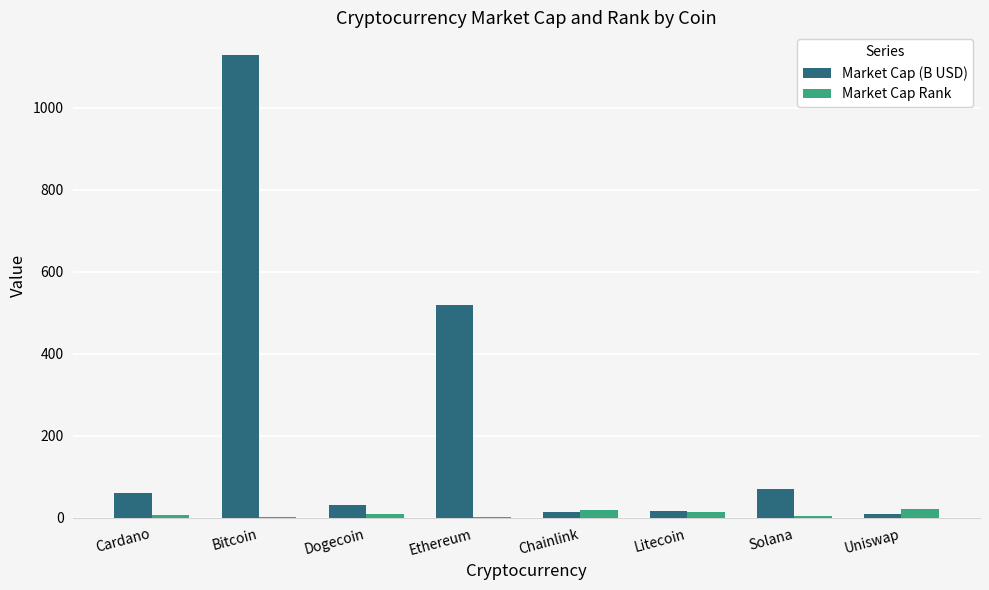

Does the chart contain stacked bars?

No